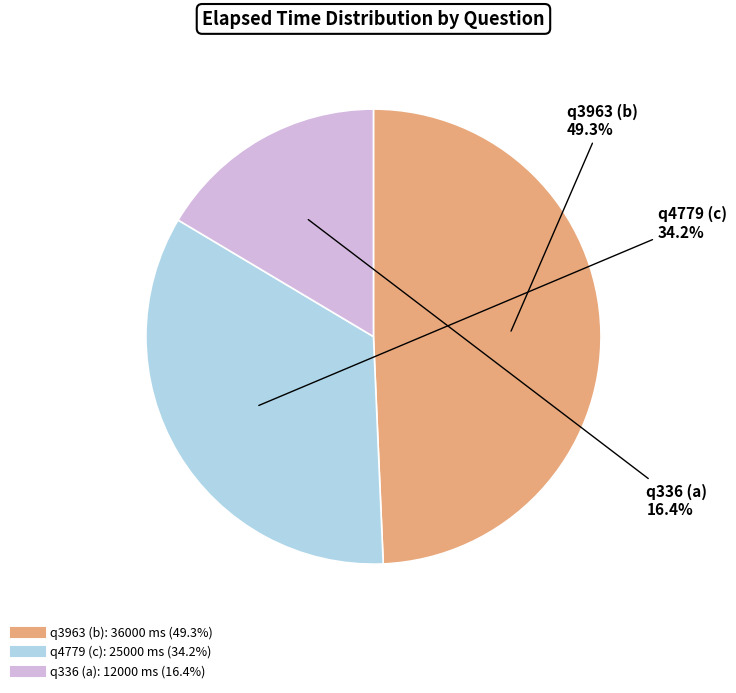

To the nearest percent, what is the difference between the largest and smallest slice percentages?

33%